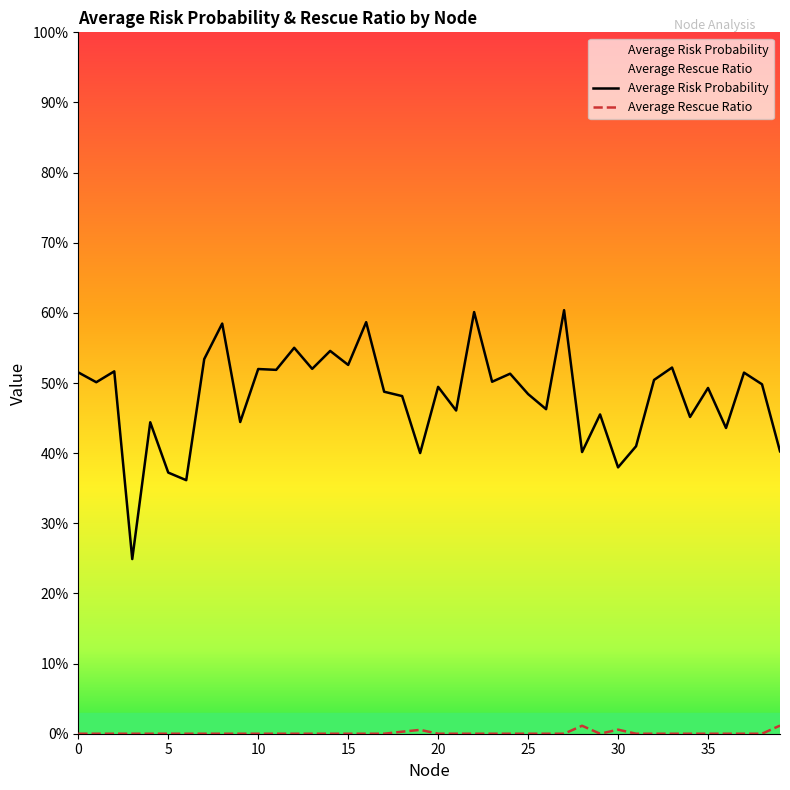

Which has a higher value, 32 or 28?

32